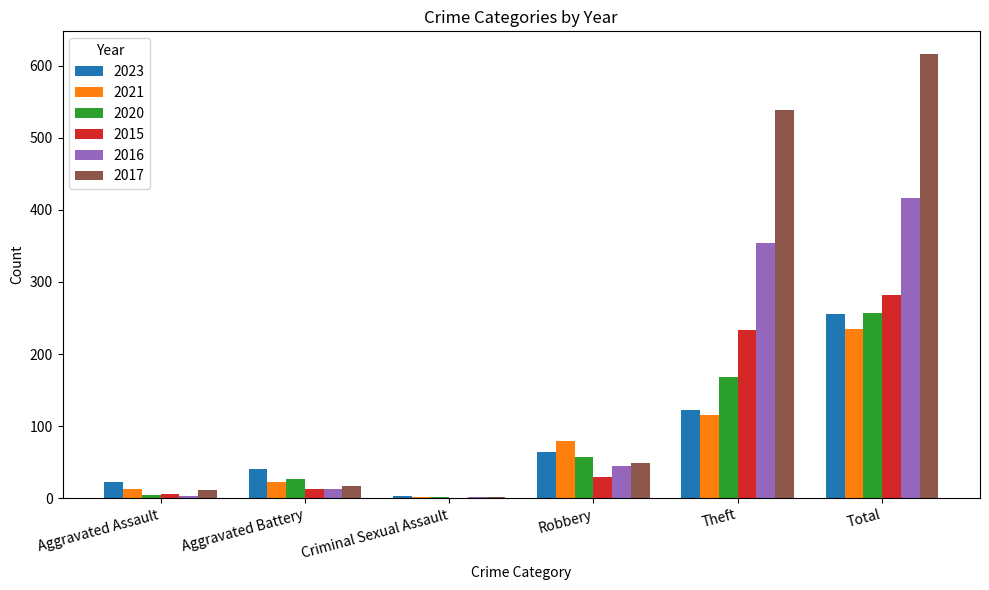

What is the spread (max minus min) of values at Robbery?

50